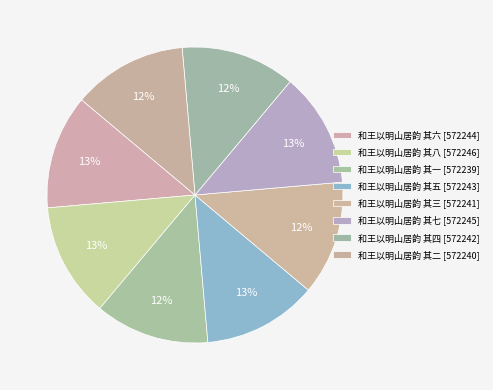

Count the number of slices in the pie.

8